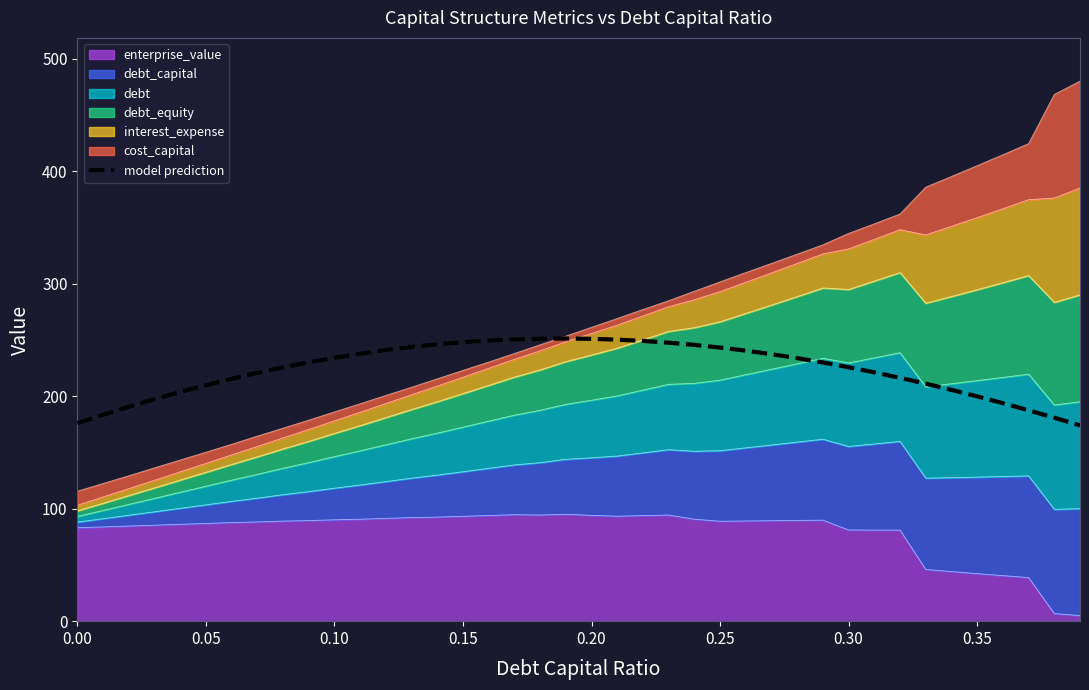

What is the difference between the maximum and minimum values?

77.2